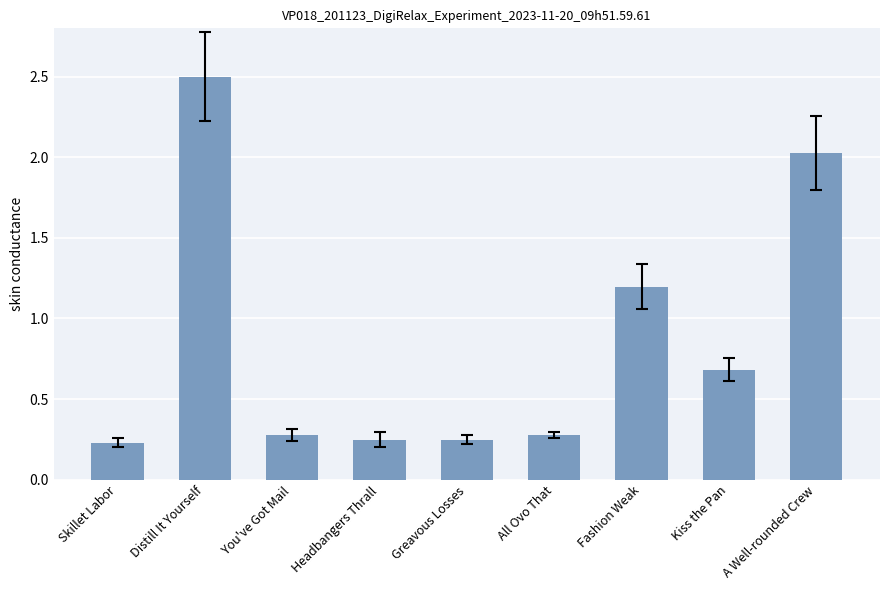

What is the greatest value displayed?

2.5